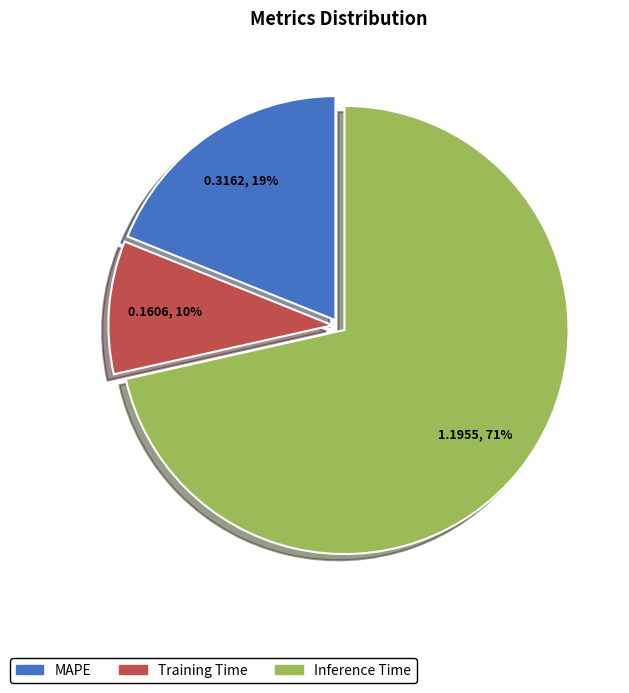

Which has a higher value, Training Time or Inference Time?

Inference Time